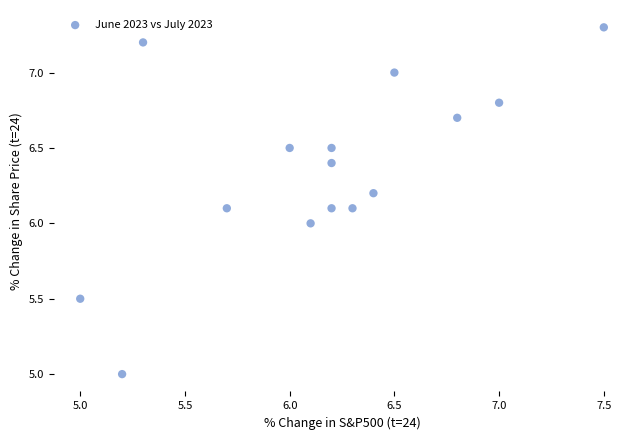

What is the range of X values (max minus min)?

2.5